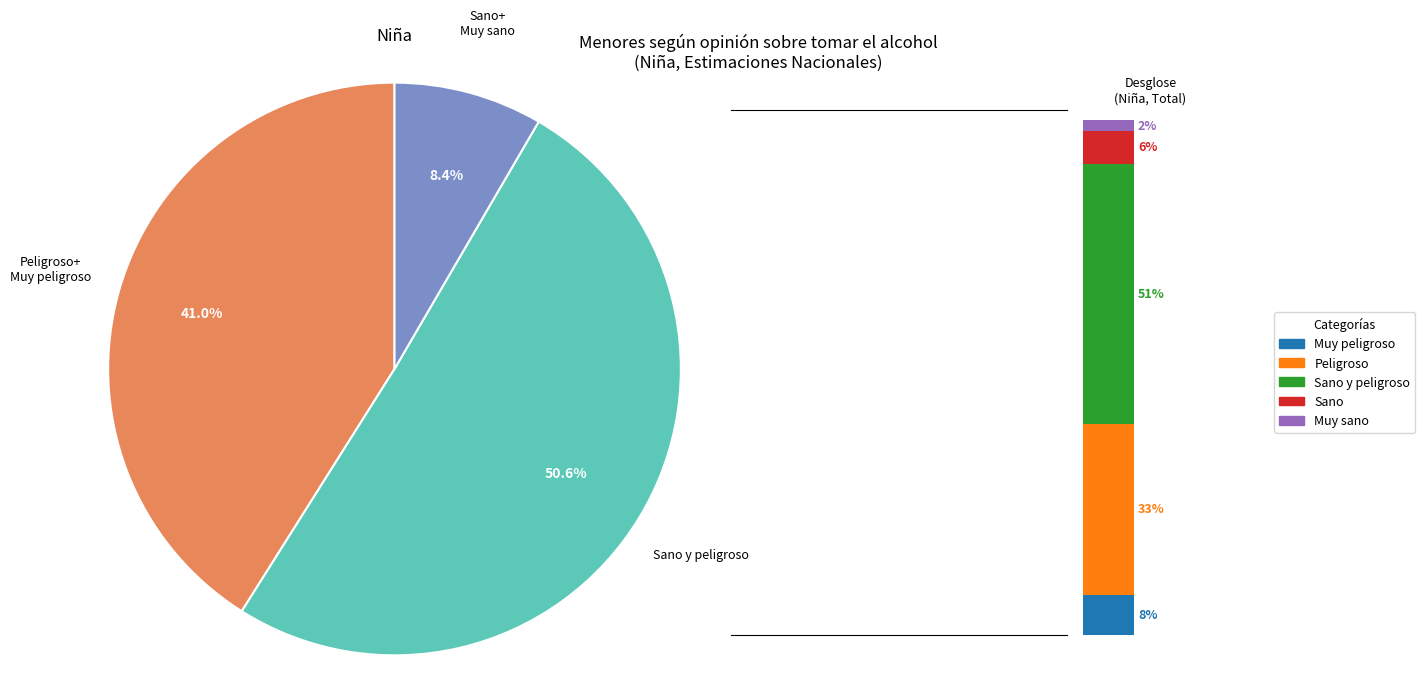

True or false: Peligroso accounts for 44% of the total.

False